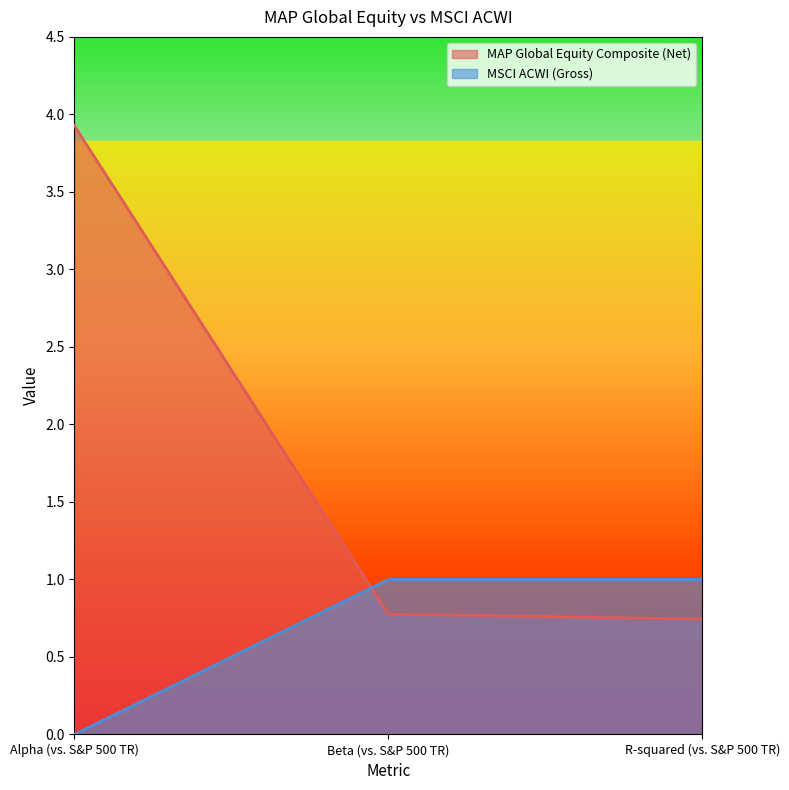

List the labels in order of MAP Global Equity Composite (Net) value, largest first.

Alpha (vs. S&P 500 TR), Beta (vs. S&P 500 TR), R-squared (vs. S&P 500 TR)